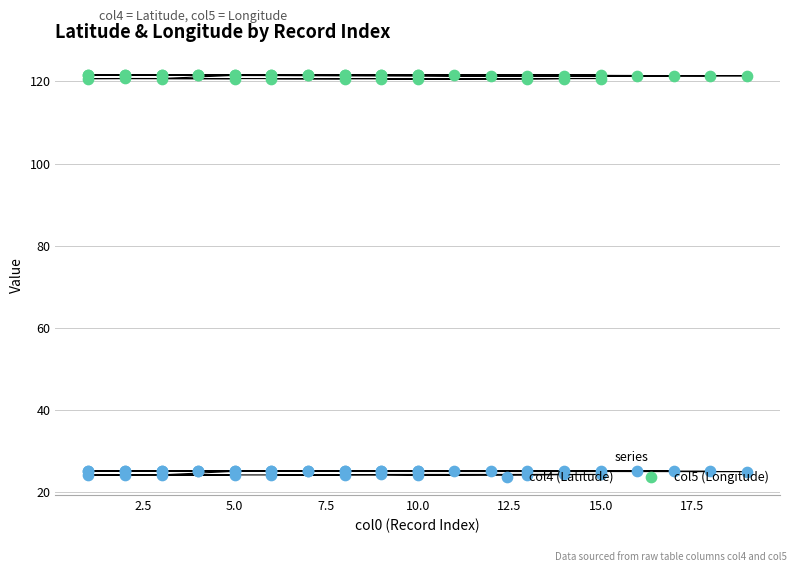

What are all the series names shown in the legend?

col4 (Latitude), col5 (Longitude)